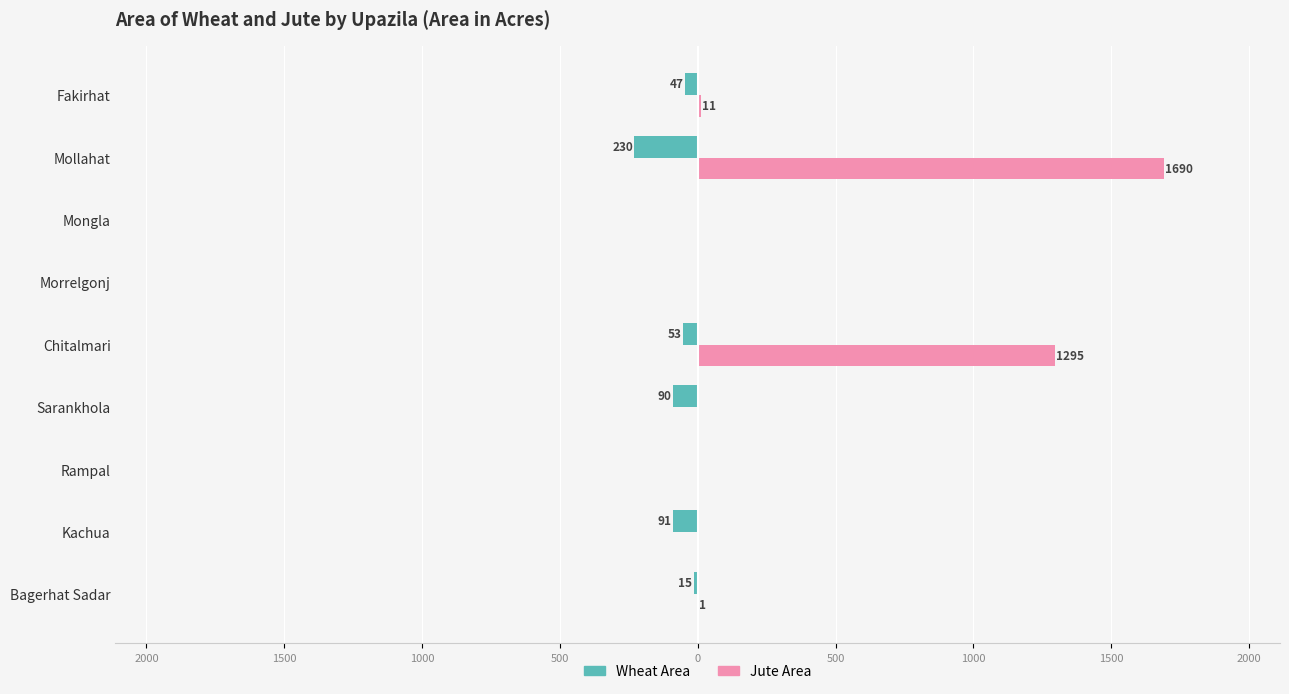

What are all the series names shown in the legend?

Wheat Area, Jute Area